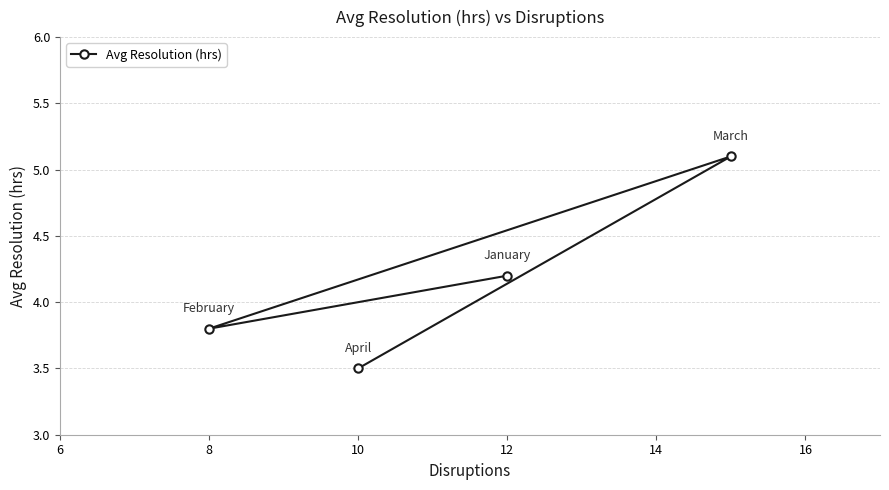

How many data points are less than 4?

2